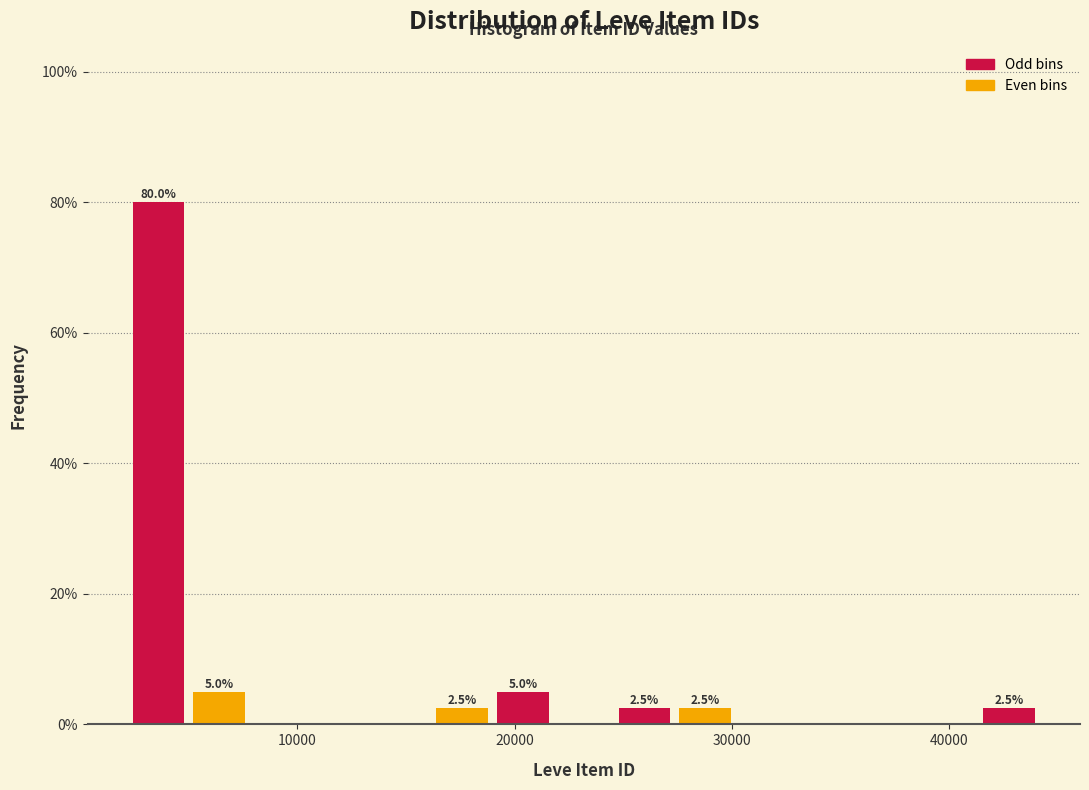

Read against the x-axis, roughly where is the centre of the tallest bar?

4000